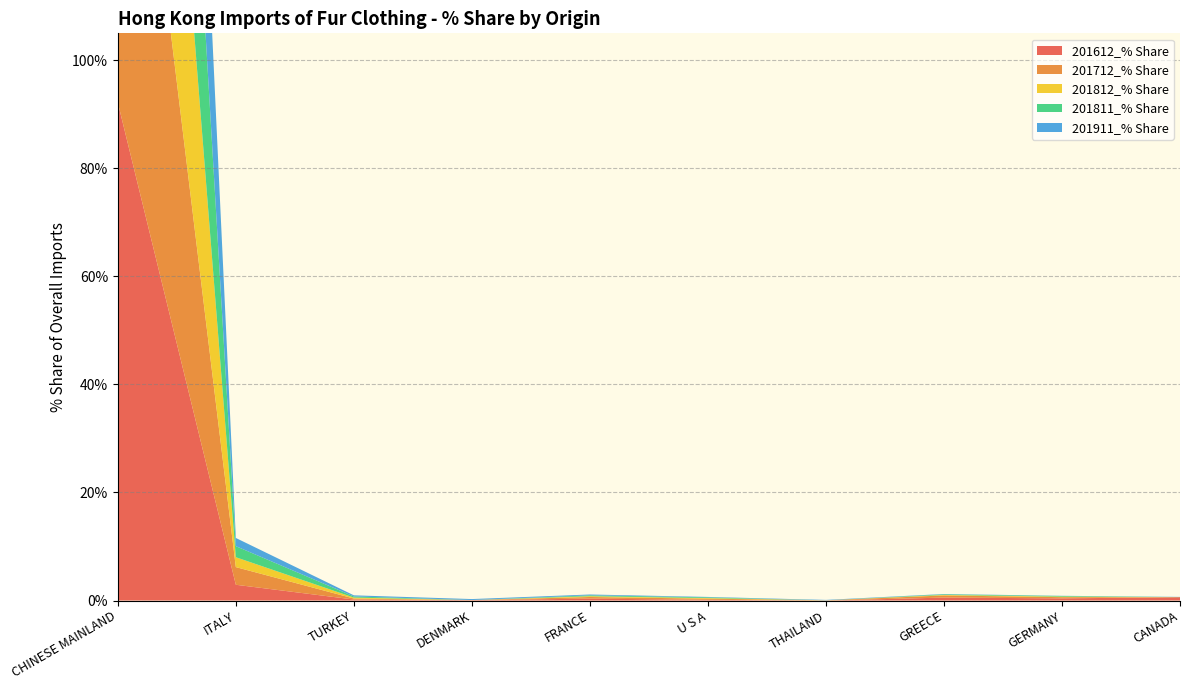

Reading right to left, what are all the values shown in this chart?

201612_% Share: CANADA=0.6	GERMANY=0.4	GREECE=0.5	THAILAND=0.0	U S A=0.1	FRANCE=0.3	DENMARK=0.1	TURKEY=0.2	ITALY=2.9	CHINESE MAINLAND=92.2
201712_% Share: CANADA=0.0	GERMANY=0.2	GREECE=0.4	THAILAND=0.0	U S A=0.2	FRANCE=0.3	DENMARK=0.0	TURKEY=0.2	ITALY=3.3	CHINESE MAINLAND=93.5
201812_% Share: CANADA=0.0	GERMANY=0.1	GREECE=0.1	THAILAND=0.0	U S A=0.1	FRANCE=0.1	DENMARK=0.0	TURKEY=0.2	ITALY=1.8	CHINESE MAINLAND=97.2
201811_% Share: CANADA=0.0	GERMANY=0.1	GREECE=0.1	THAILAND=0.0	U S A=0.1	FRANCE=0.2	DENMARK=0.0	TURKEY=0.2	ITALY=2.0	CHINESE MAINLAND=96.8
201911_% Share: CANADA=0.0	GERMANY=0.0	GREECE=0.1	THAILAND=0.1	U S A=0.1	FRANCE=0.2	DENMARK=0.2	TURKEY=0.2	ITALY=1.5	CHINESE MAINLAND=97.6